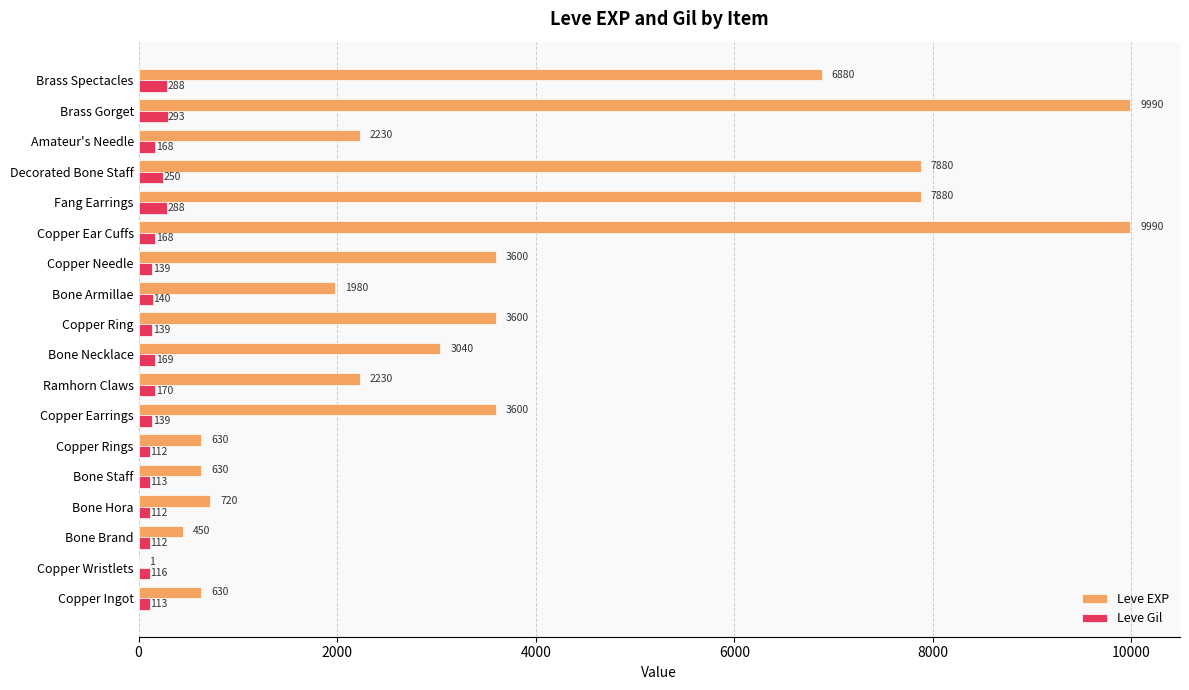

Between Ramhorn Claws and Brass Spectacles, which series saw the biggest shift?

Leve EXP